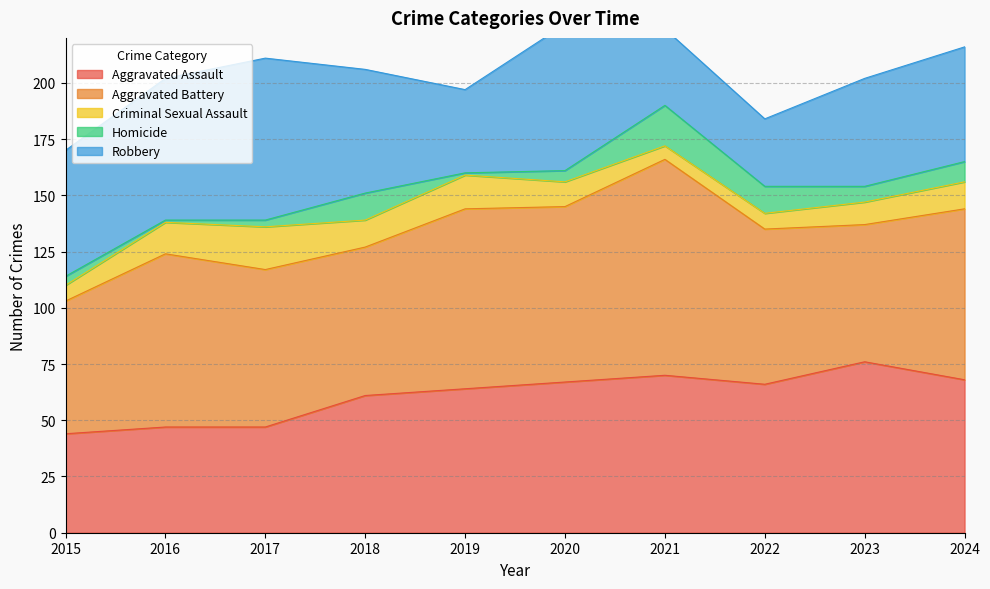

List the labels in order of Aggravated Assault value, smallest first.

2015, 2016, 2017, 2018, 2019, 2022, 2020, 2024, 2021, 2023